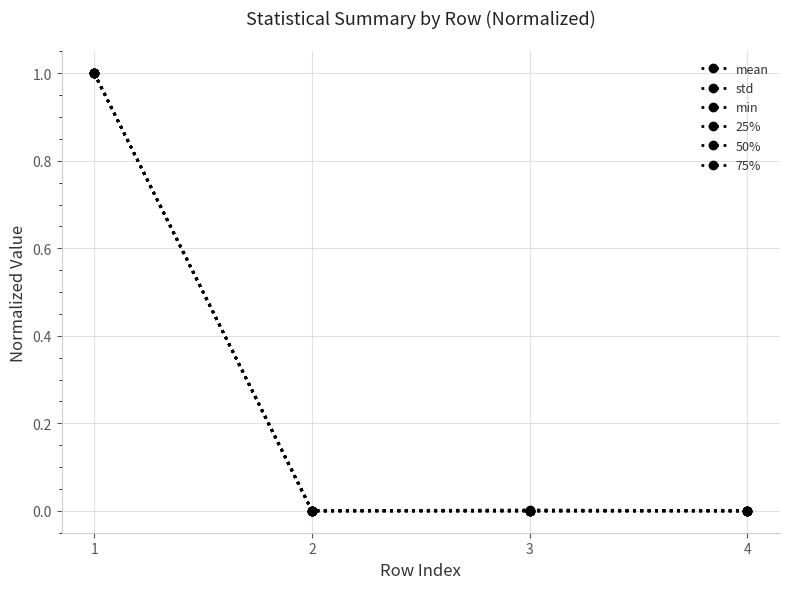

Rank the series at 2 from highest to lowest value.

std, min, 25%, 50%, mean, 75%